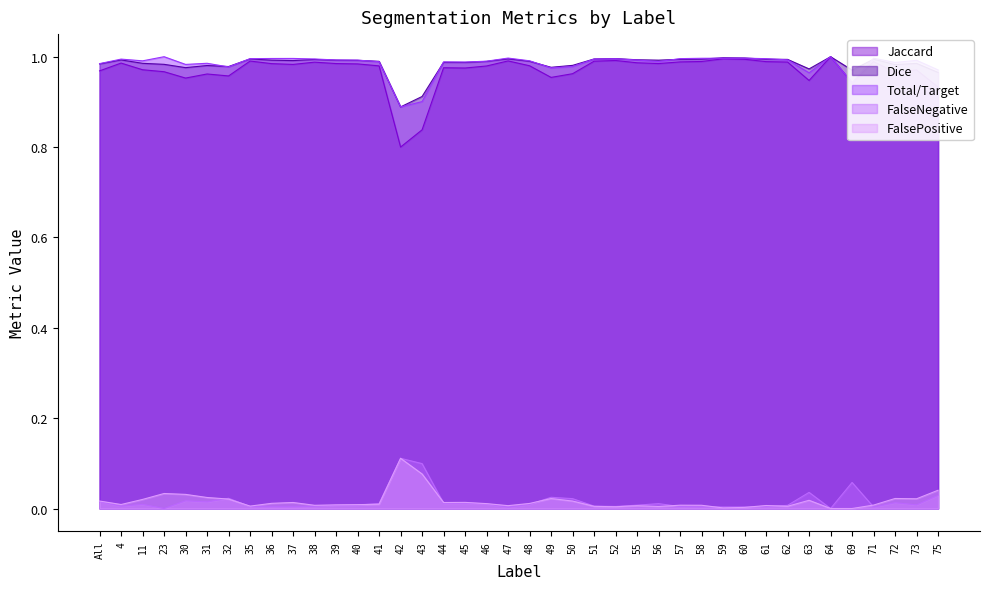

In FalseNegative, how many points are lower than both neighbors (excluding endpoints)?

11